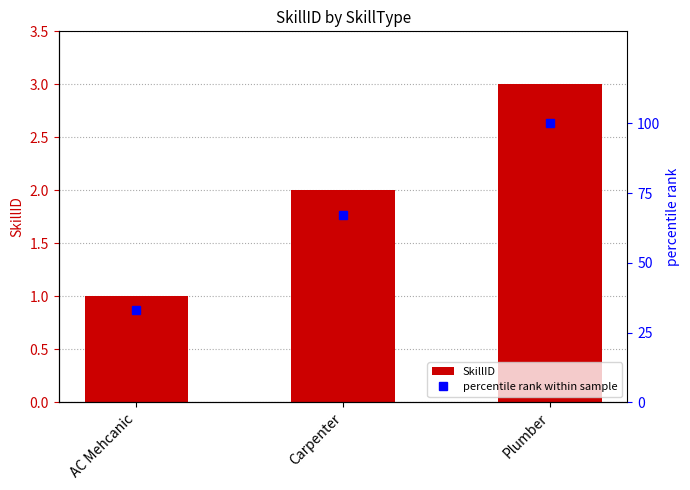

Which series has the widest spread of values?

percentile rank within sample